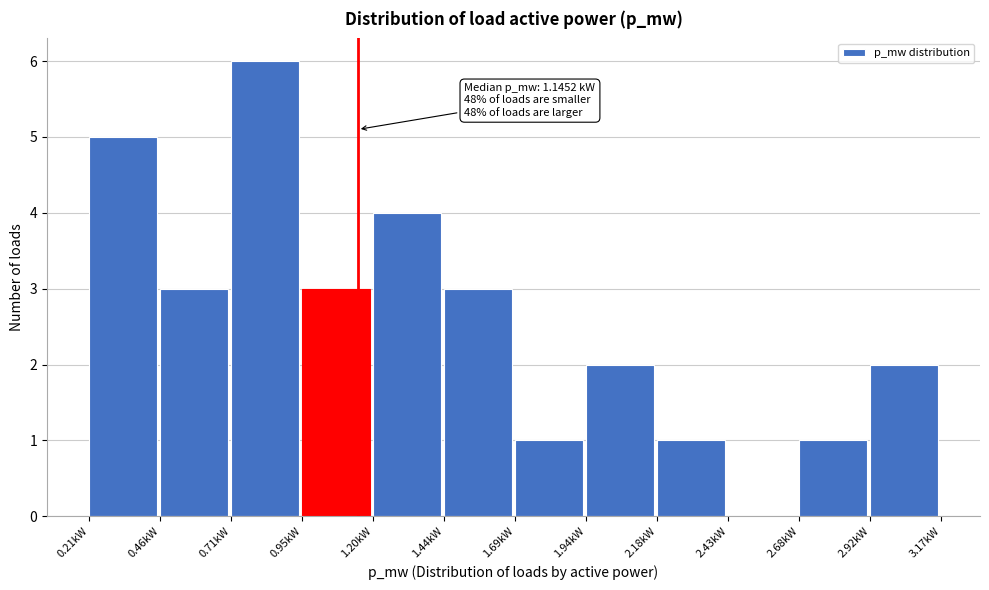

Reading right to left, list all the values displayed in this chart.

2.92kW=2	2.68kW=1	2.43kW=0	2.18kW=1	1.94kW=2	1.69kW=1	1.44kW=3	1.20kW=4	0.95kW=3	0.71kW=6	0.46kW=3	0.21kW=5